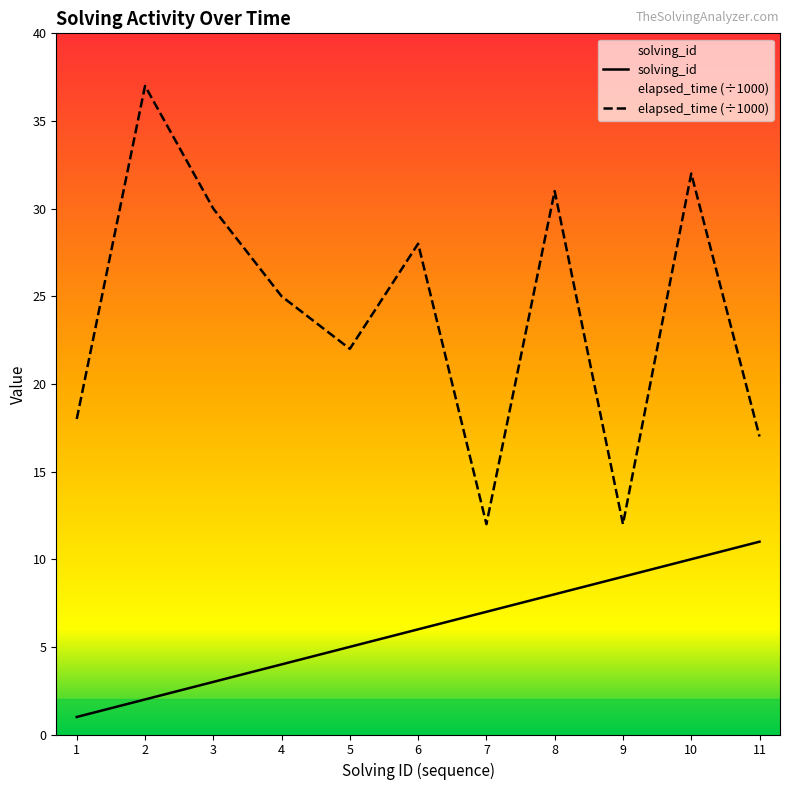

List the labels in order of solving_id value, largest first.

11, 10, 9, 8, 7, 6, 5, 4, 3, 2, 1